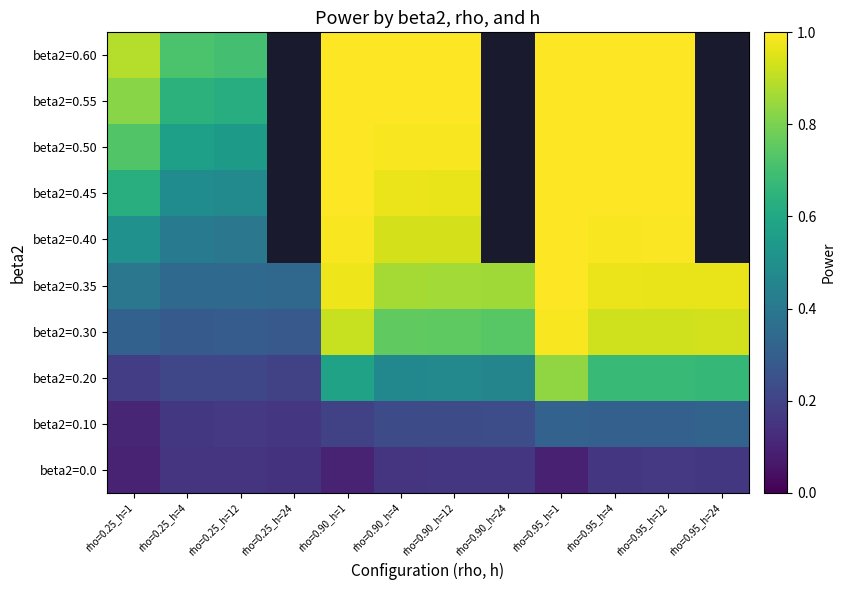

Rank the series by their maximum value, from lowest to highest.

beta2=0.0, beta2=0.10, beta2=0.20, beta2=0.30, beta2=0.35, beta2=0.40, beta2=0.45, beta2=0.50, beta2=0.55, beta2=0.60